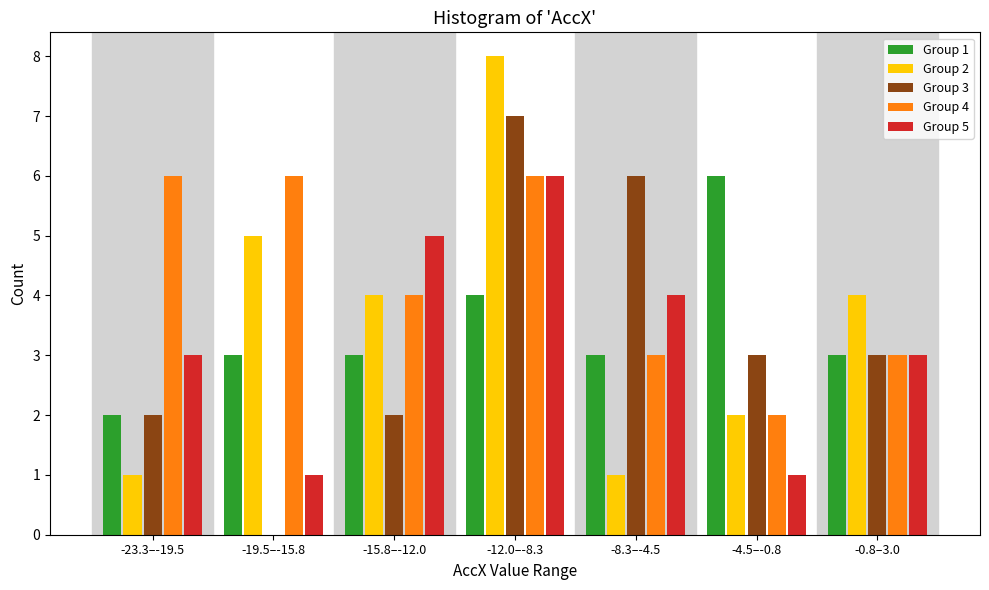

Is it true that Group 4 equals 6 at -23.3–-19.5?

True